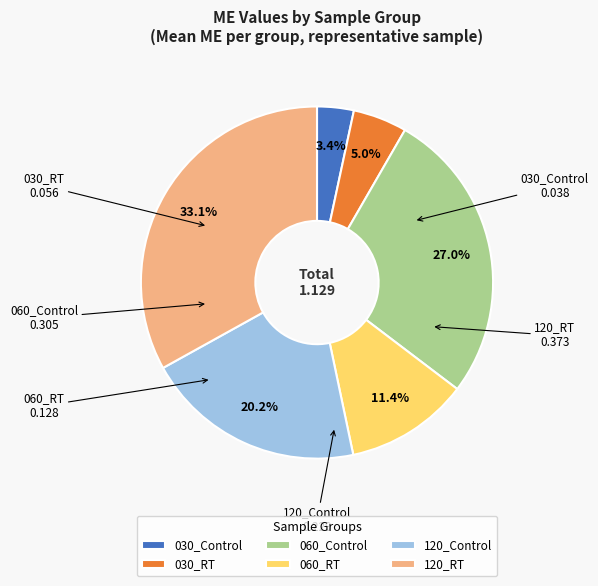

The 060_Control slice represents 42% of the pie. True or false?

False